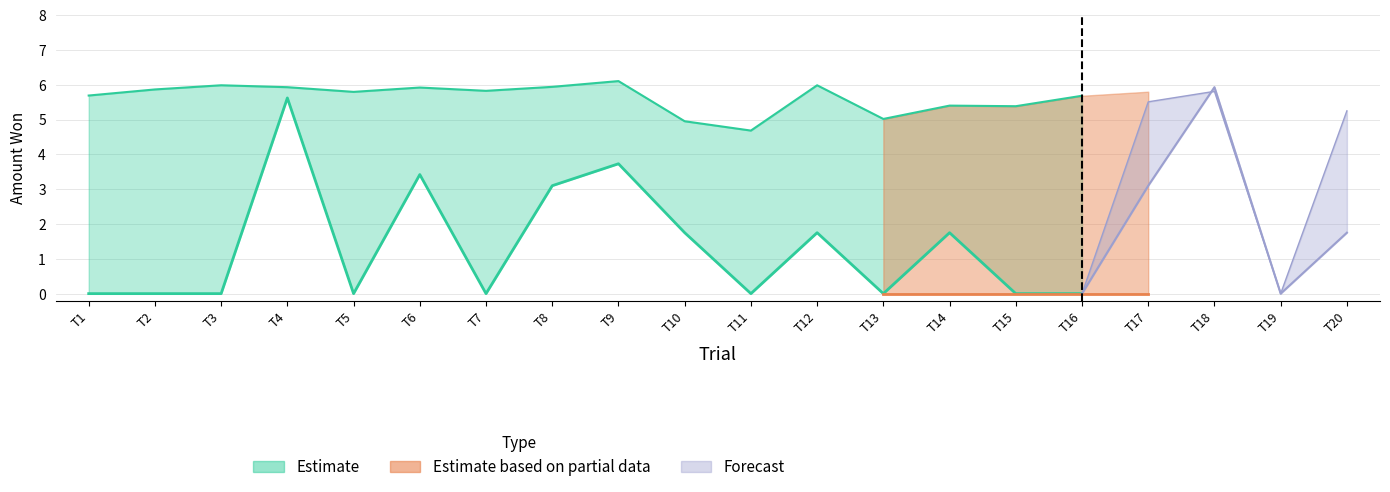

Rank the series at 5 from highest to lowest value.

Estimate_upper, Estimate, Estimate_based_on_partial_data, Estimate_partial_upper, Forecast, Forecast_upper